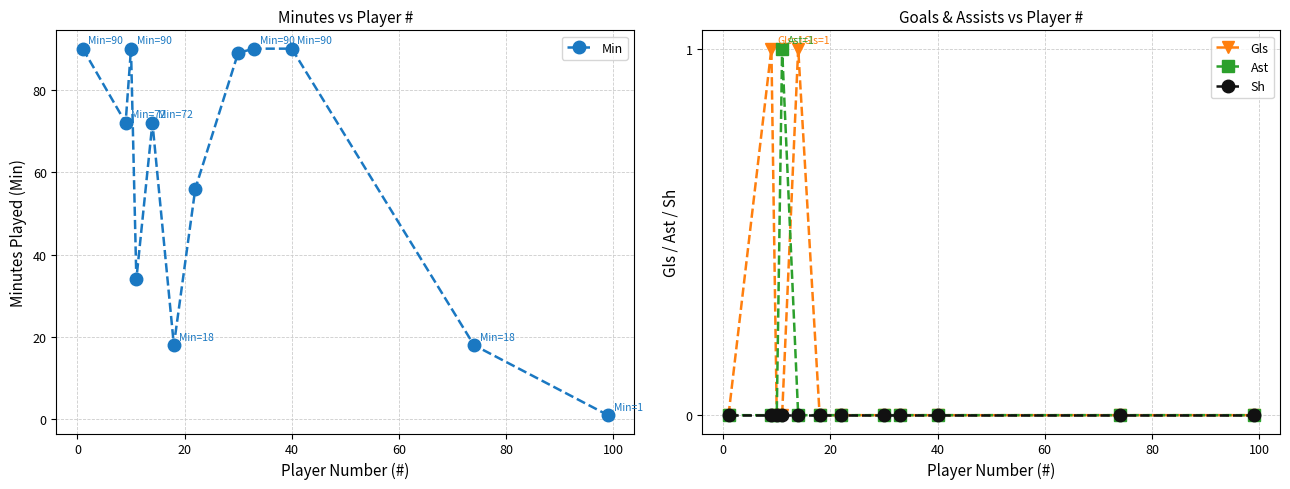

What is the maximum value shown in the chart?

90